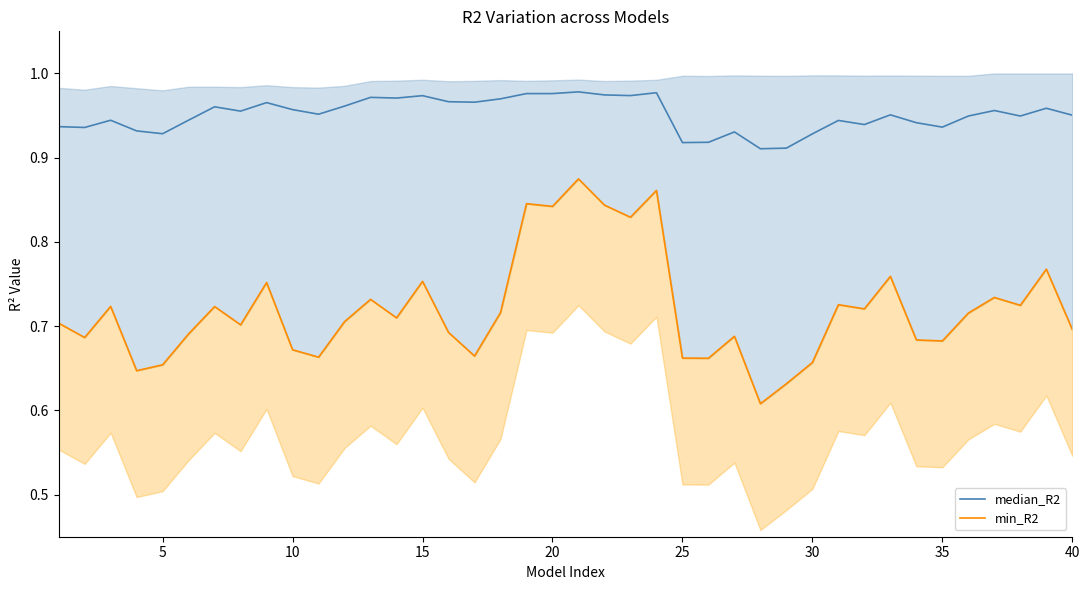

What is the difference between the maximum and minimum values in the min_R2 series?

0.3